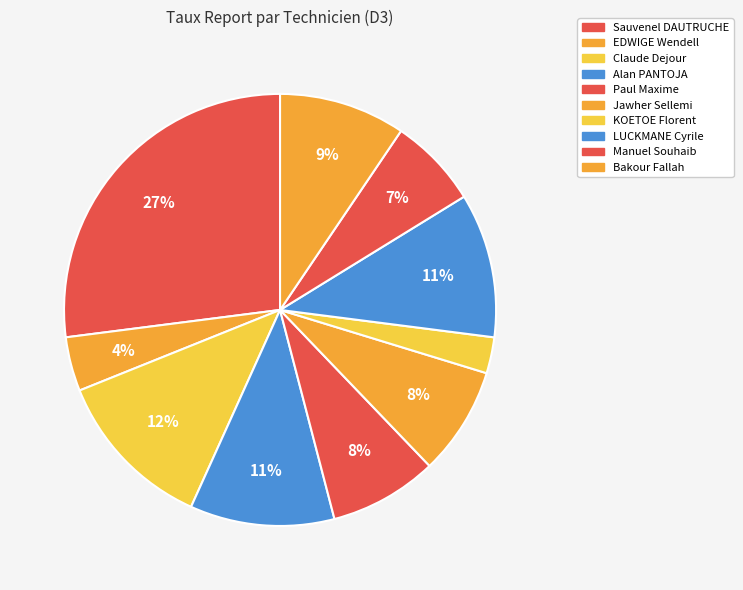

What percentage is the Paul Maxime slice, to the nearest percent?

8%